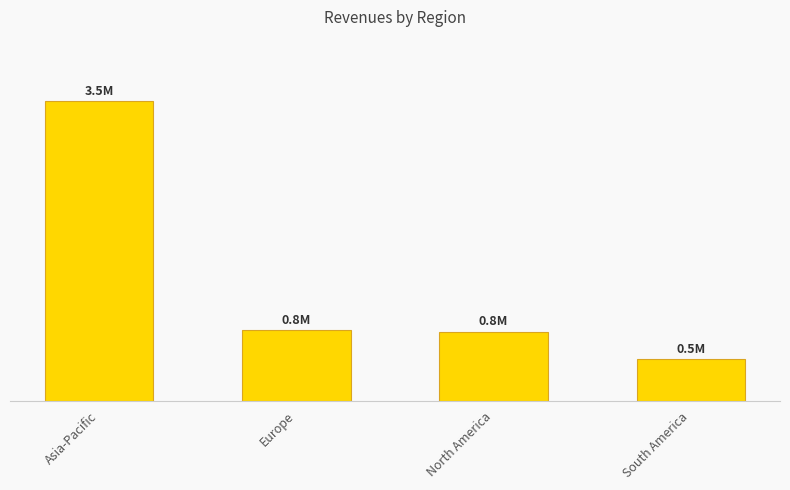

What is the ratio of the value at North America to the value at Asia-Pacific?

0.2